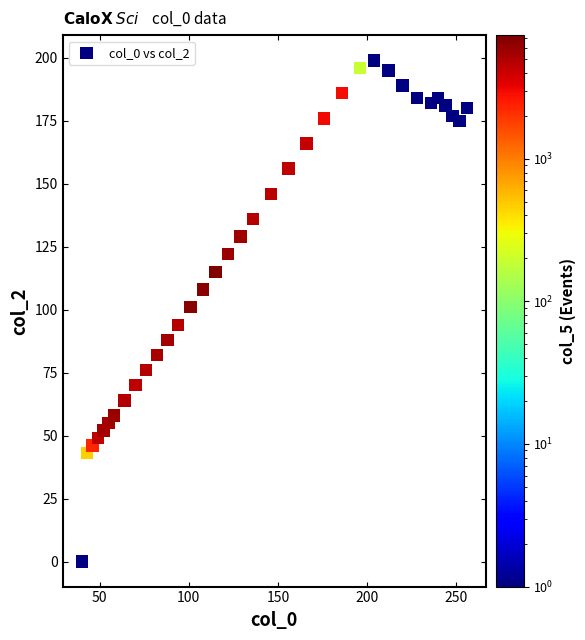

What is the range of X values (max minus min)?

216